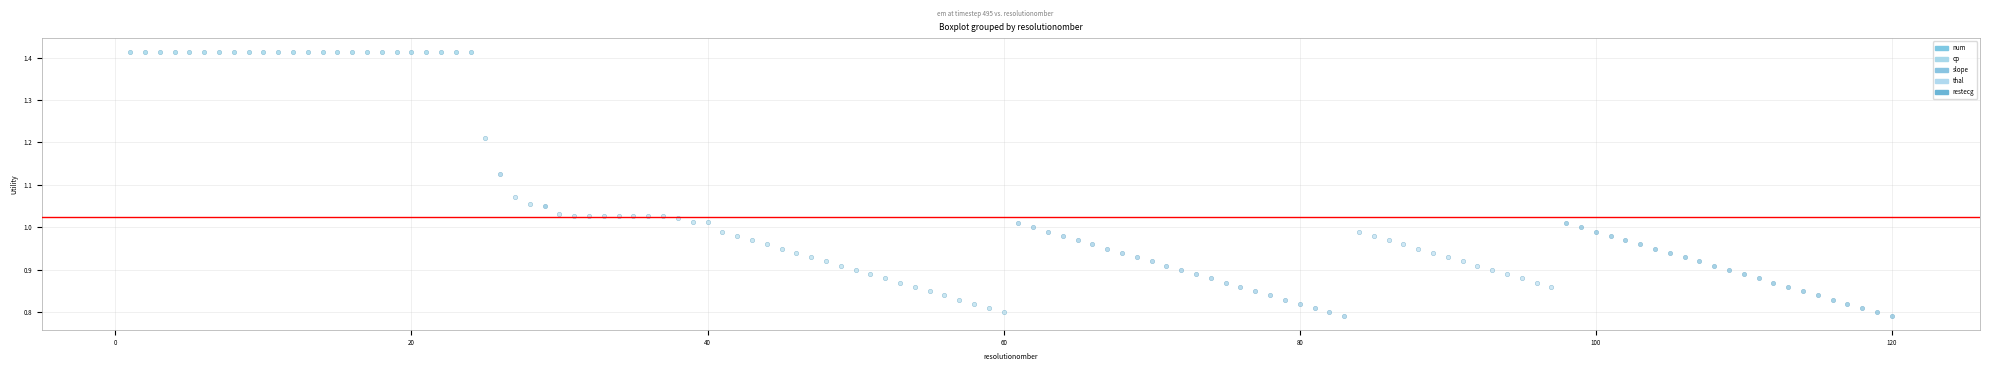

What are all the series names shown in the legend?

num, cp, slope, thal, restecg